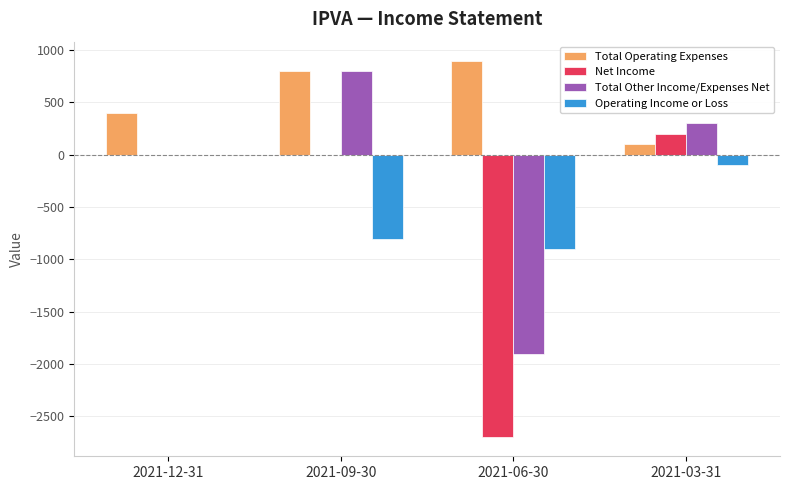

What is the highest value of the Total Other Income/Expenses Net series?

800